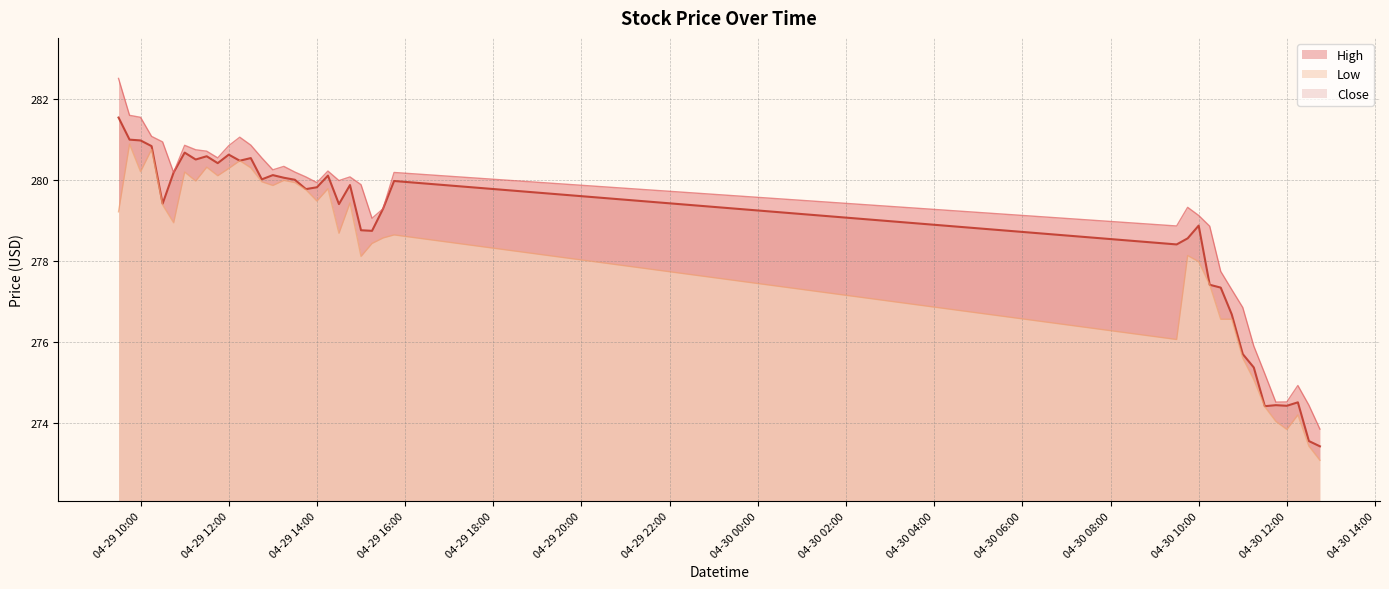

Reading left to right, transcribe all the data shown in this chart.

High: 282.5	281.6	281.5	281.1	280.9	280.2	280.9	280.7	280.7	280.5	280.8	281.0	280.9	280.5	280.2	280.3	280.2	280.1	279.9	280.2	280.0	280.1	279.9	279.0	279.3	280.2	278.9	279.3	279.1	278.9	277.7	277.3	276.9	275.9	275.2	274.5	274.5	274.9	274.4	273.9
Low: 279.2	280.9	280.2	280.8	279.4	278.9	280.2	280.0	280.3	280.1	280.3	280.5	280.3	280.0	279.9	280.0	279.9	279.8	279.5	279.8	278.7	279.4	278.1	278.4	278.6	278.6	276.1	278.1	278.0	277.4	276.6	276.6	275.6	275.1	274.4	274.0	273.8	274.2	273.4	273.1
Close: 281.5	281.0	281.0	280.8	279.4	280.2	280.7	280.5	280.6	280.4	280.6	280.5	280.5	280.0	280.1	280.0	280.0	279.8	279.8	280.1	279.4	279.9	278.8	278.7	279.3	280.0	278.4	278.6	278.9	277.4	277.3	276.7	275.7	275.4	274.4	274.4	274.4	274.5	273.6	273.4